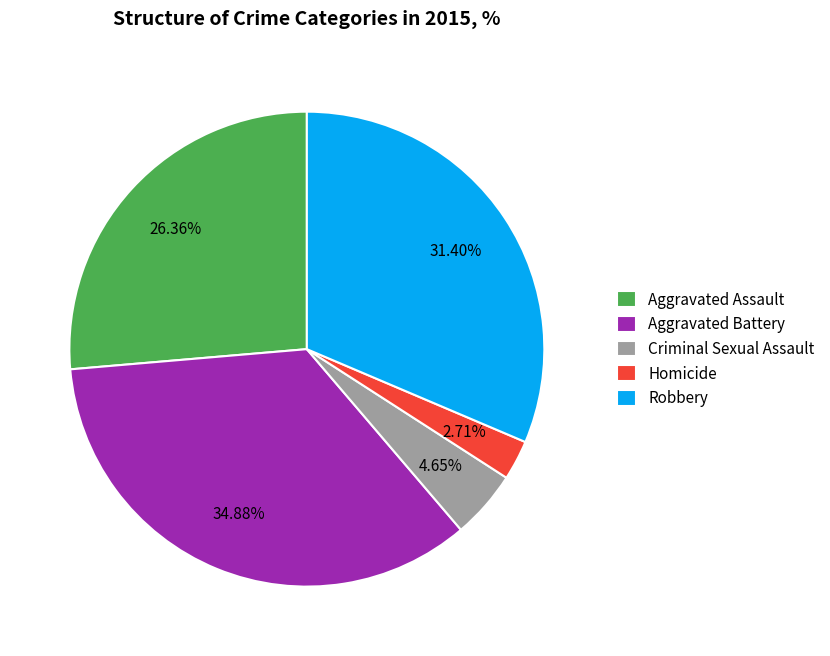

How many segments does this pie chart have?

5